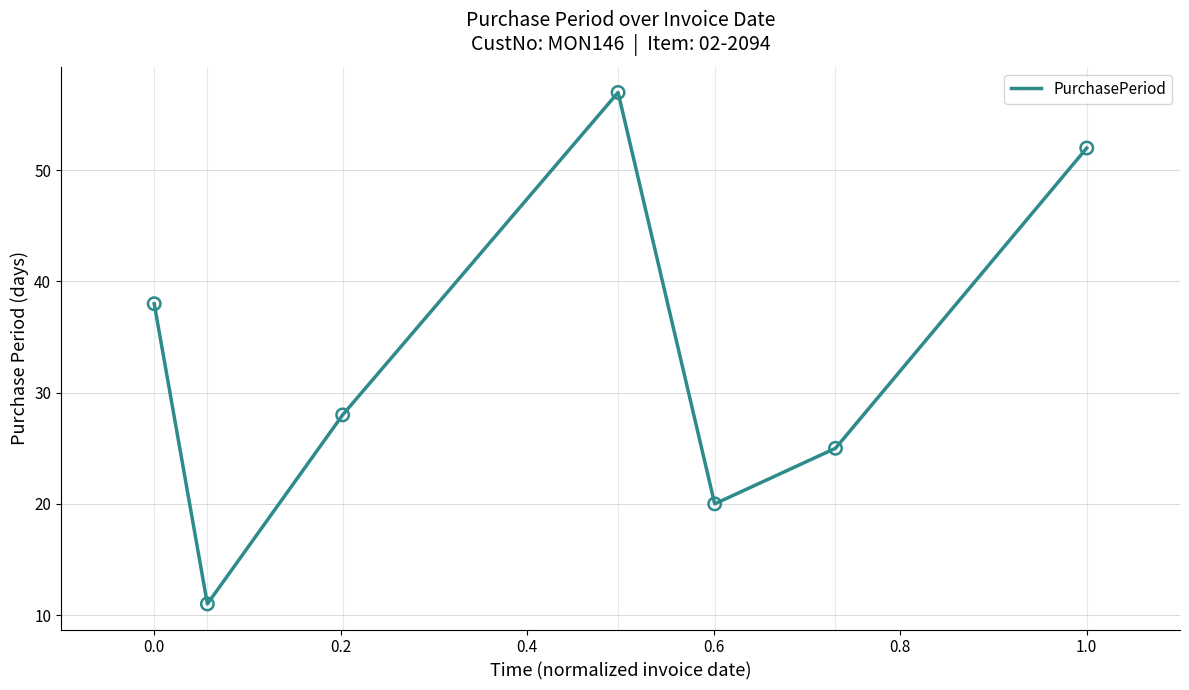

How many interior local valleys (lower than both neighbors) does the data have?

2